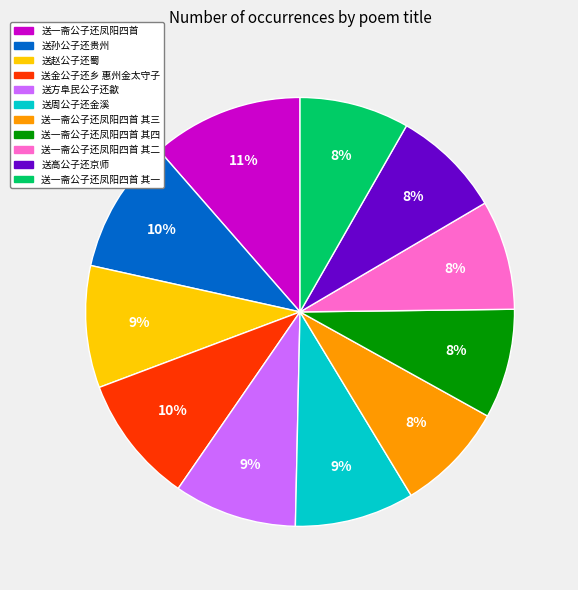

To the nearest percent, what is the average slice percentage?

9%